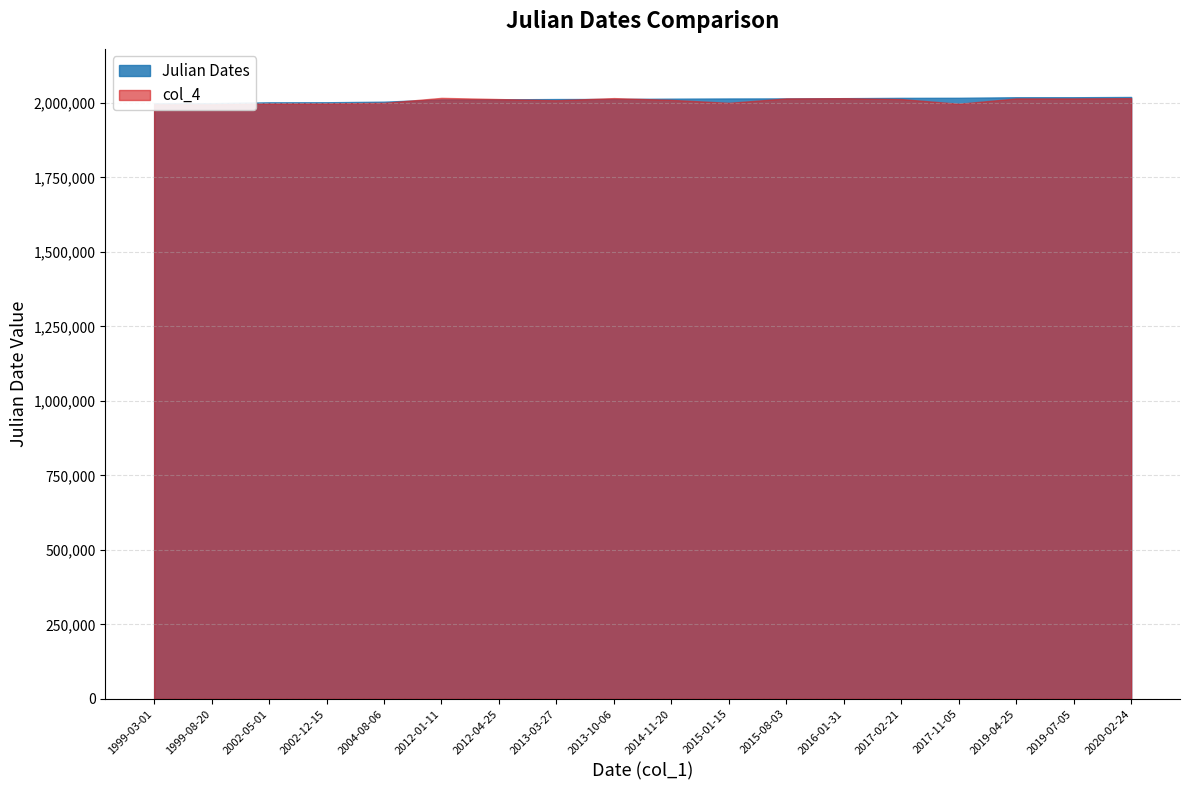

Rank the series at 2015-08-03 from lowest to highest value.

col_4, Julian Dates